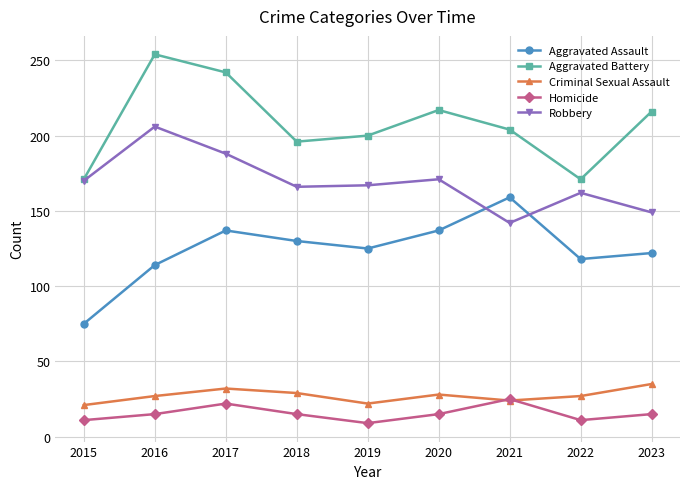

Between 2022 and 2023, which series saw the biggest shift?

Aggravated Battery